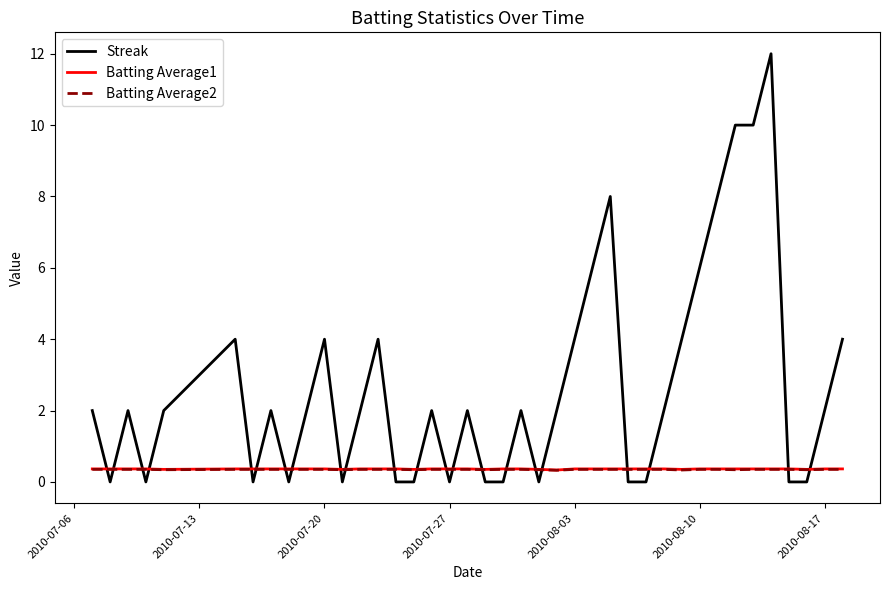

What is the minimum value for Batting Average1?

0.3